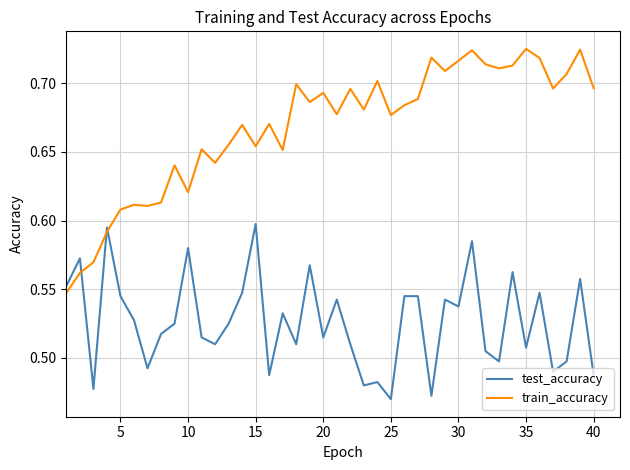

Which series has the largest total across all categories?

train_accuracy